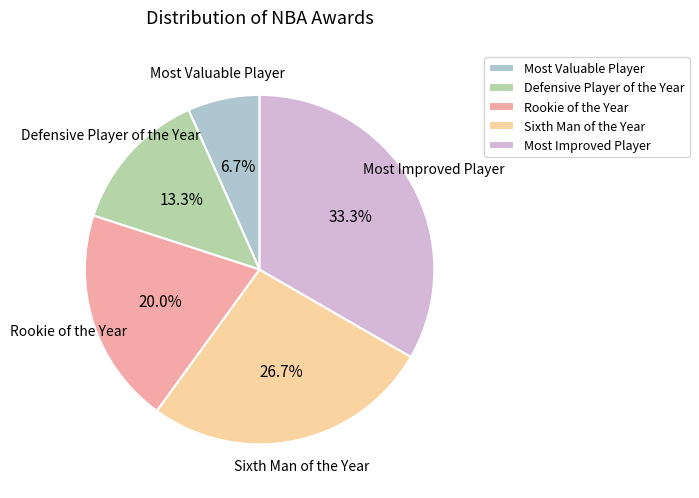

How many segments does this pie chart have?

5